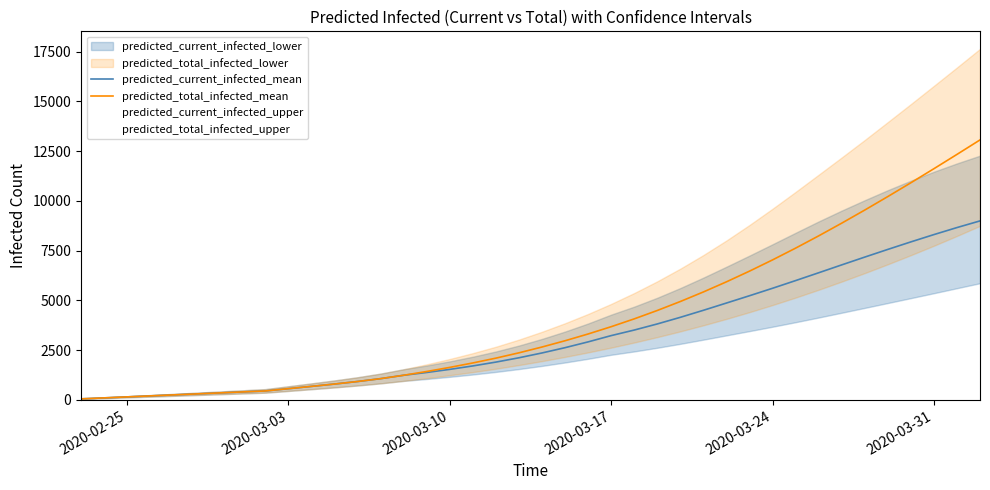

Reading left to right, list all the values displayed in this chart.

predicted_current_infected_mean: 50	99	149	199	249	298	348	398	447	562	677	795	922	1066	1236	1376	1532	1705	1898	2115	2357	2623	2914	3229	3508	3815	4148	4501	4866	5233	5608	5994	6387	6783	7175	7561	7939	8306	8659	8994
predicted_total_infected_mean: 50	99	149	199	249	298	348	398	447	562	677	795	922	1066	1236	1426	1632	1855	2097	2364	2656	2971	3311	3677	4070	4492	4943	5423	5932	6469	7034	7625	8241	8880	9539	10217	10910	11617	12336	13064